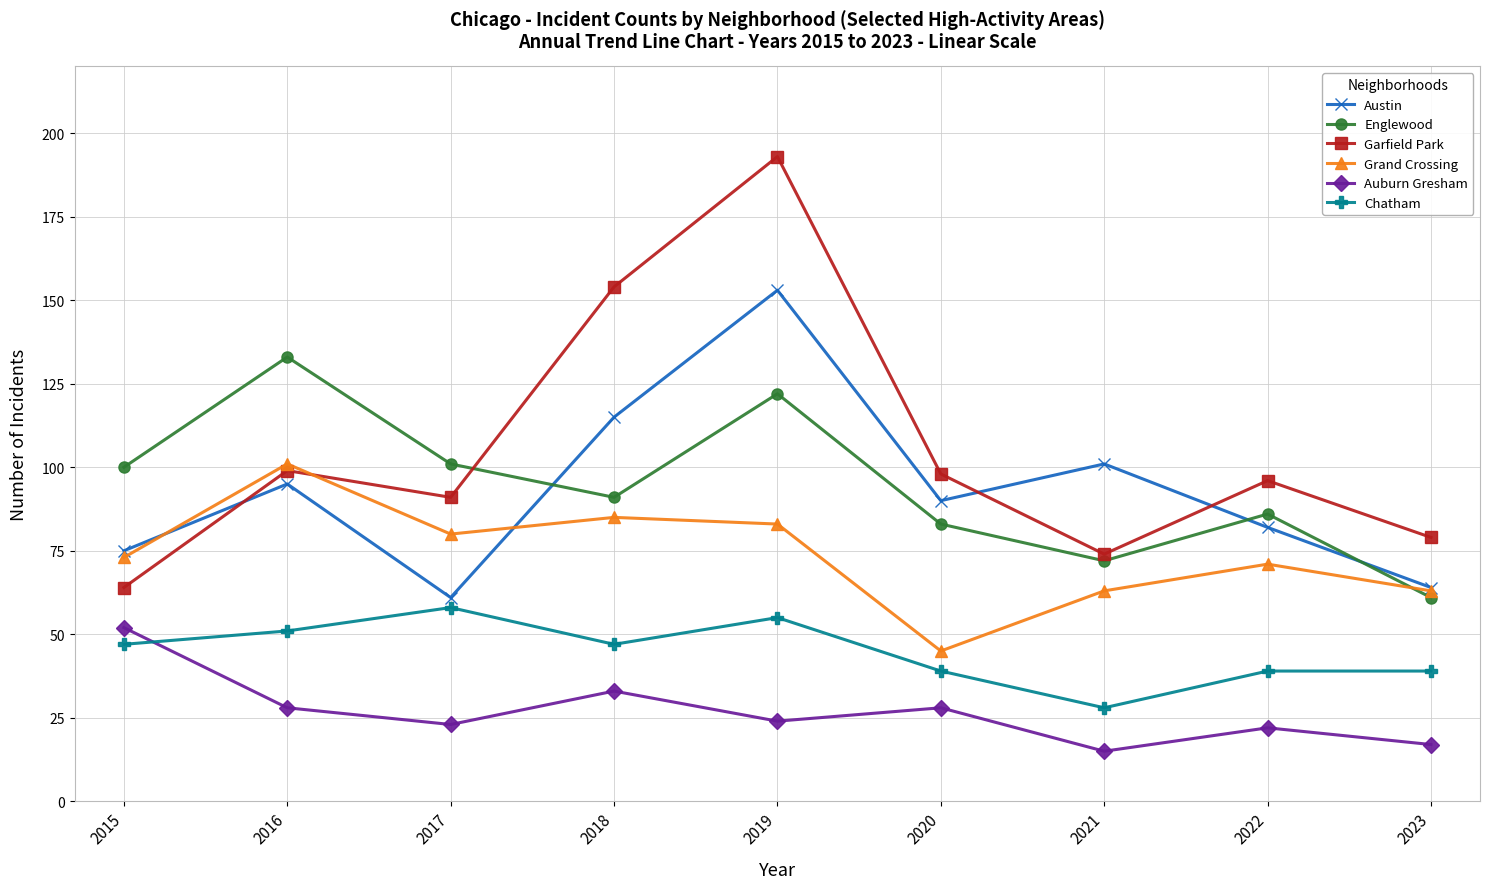

True or false: Austin and Grand Crossing intersect in this chart.

True